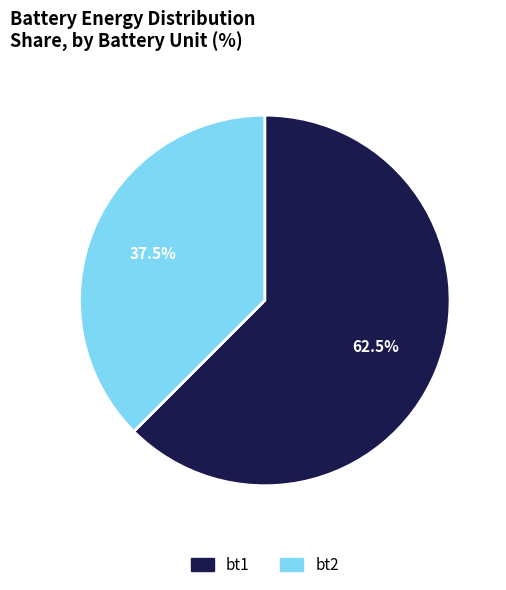

Which category has the smallest portion of the pie?

bt2